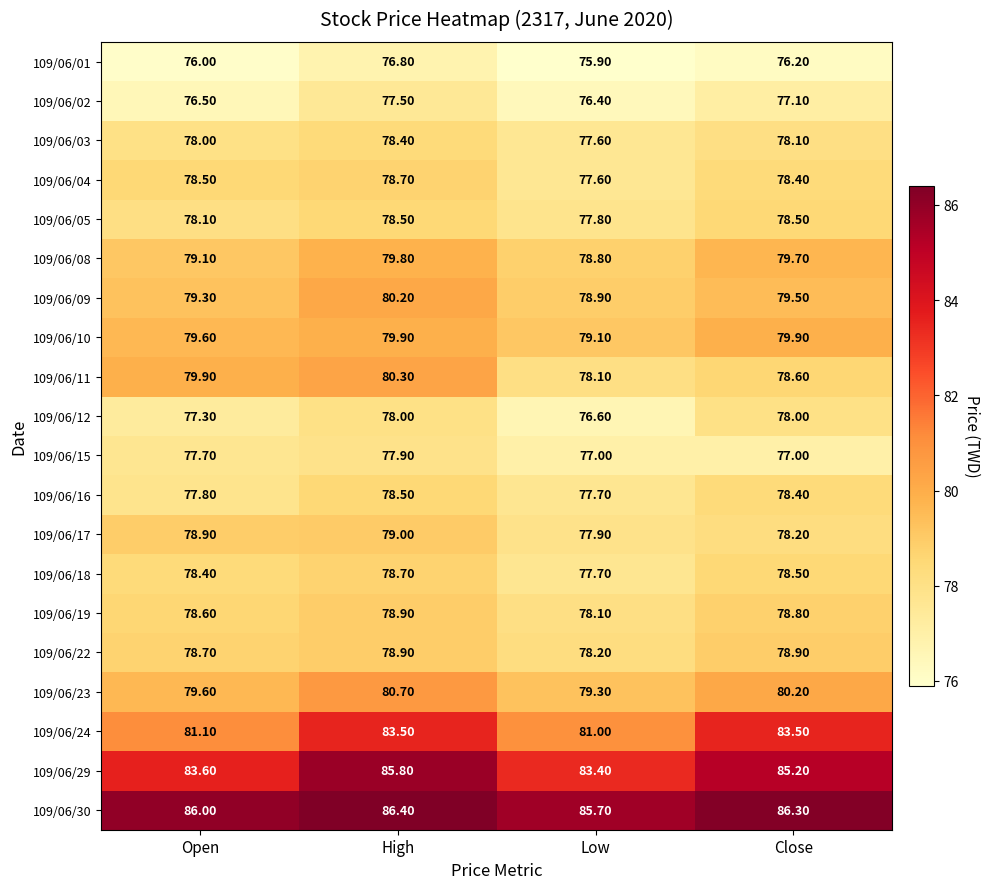

At which category is the sum across all series the highest?

High